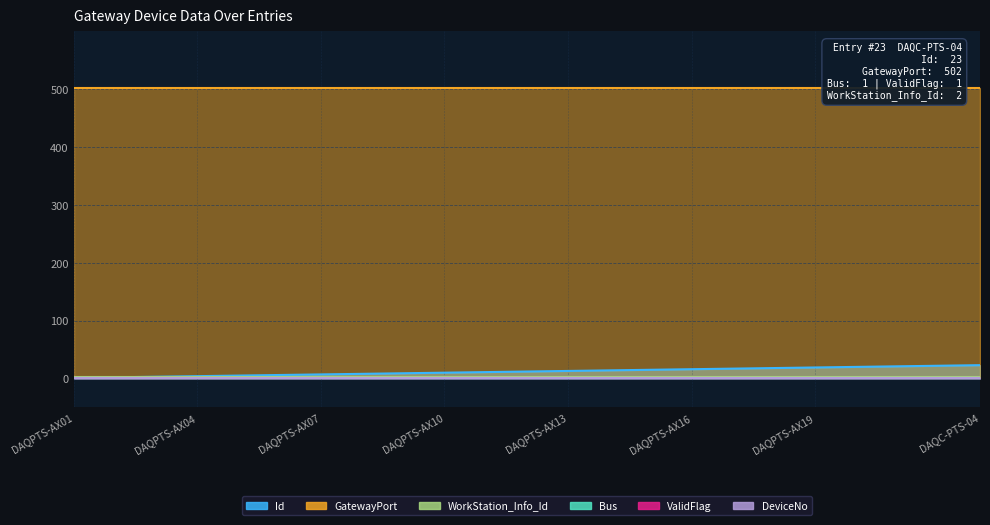

List the series in order of their peak value, highest first.

GatewayPort, Id, WorkStation_Info_Id, Bus, ValidFlag, DeviceNo